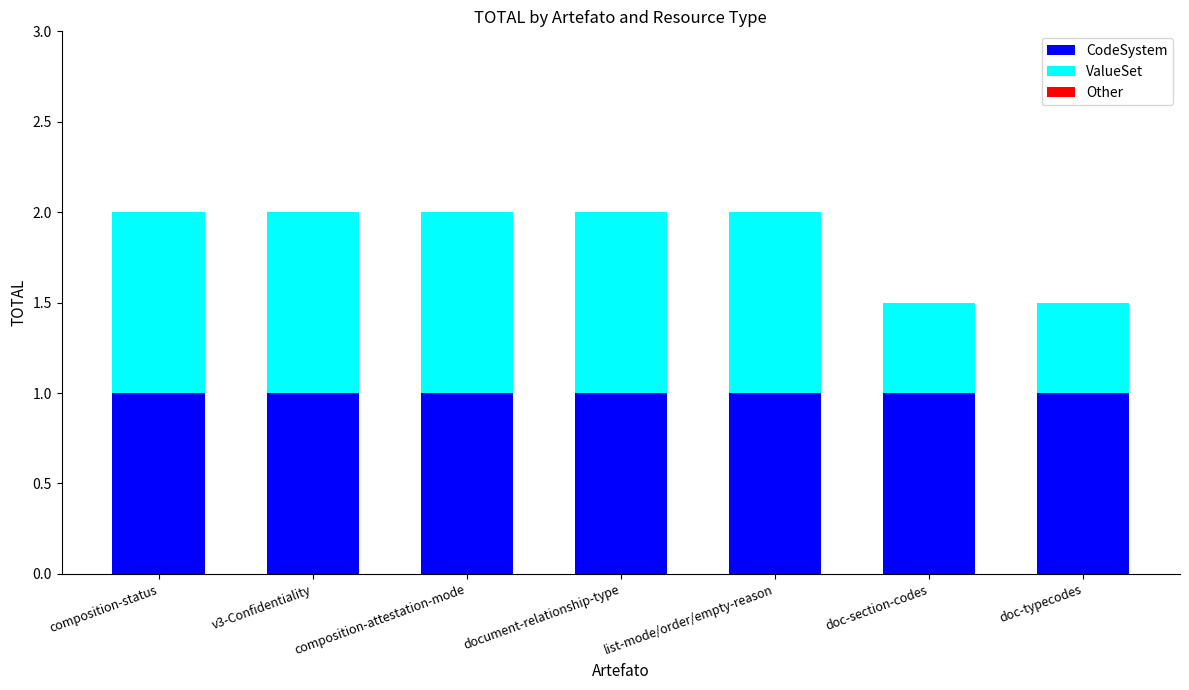

Is it true that CodeSystem equals 1.4 at document-relationship-type?

False